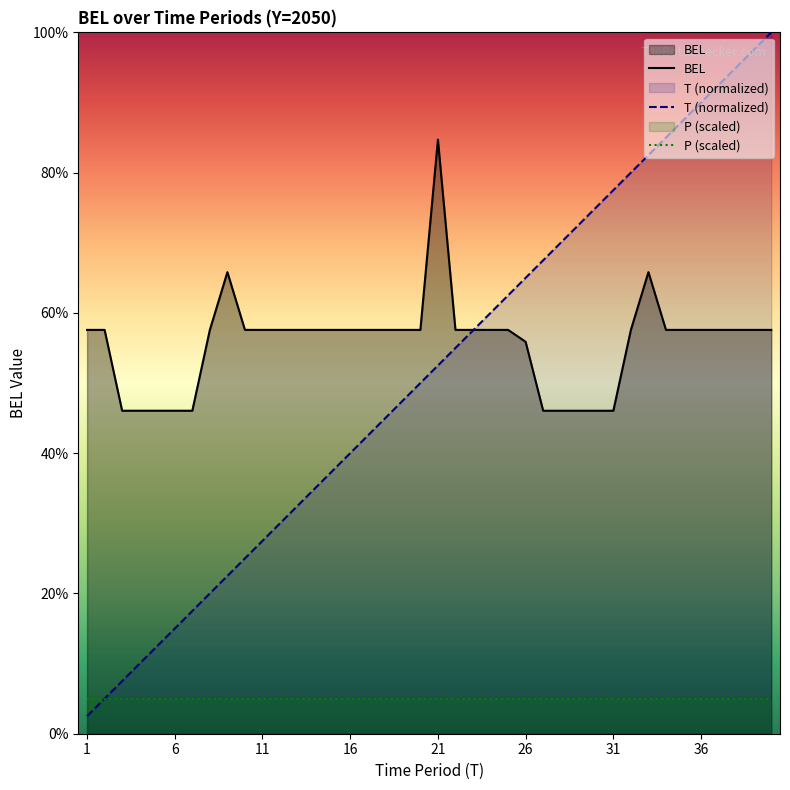

Which series changed the most between 17 and 23?

T